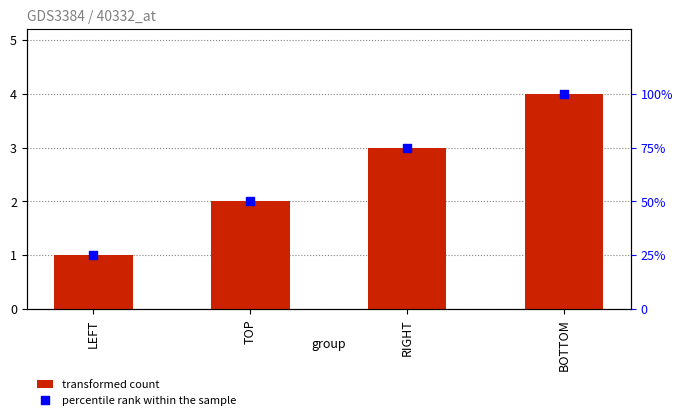

Which series contains the lowest Y value?

transformed count